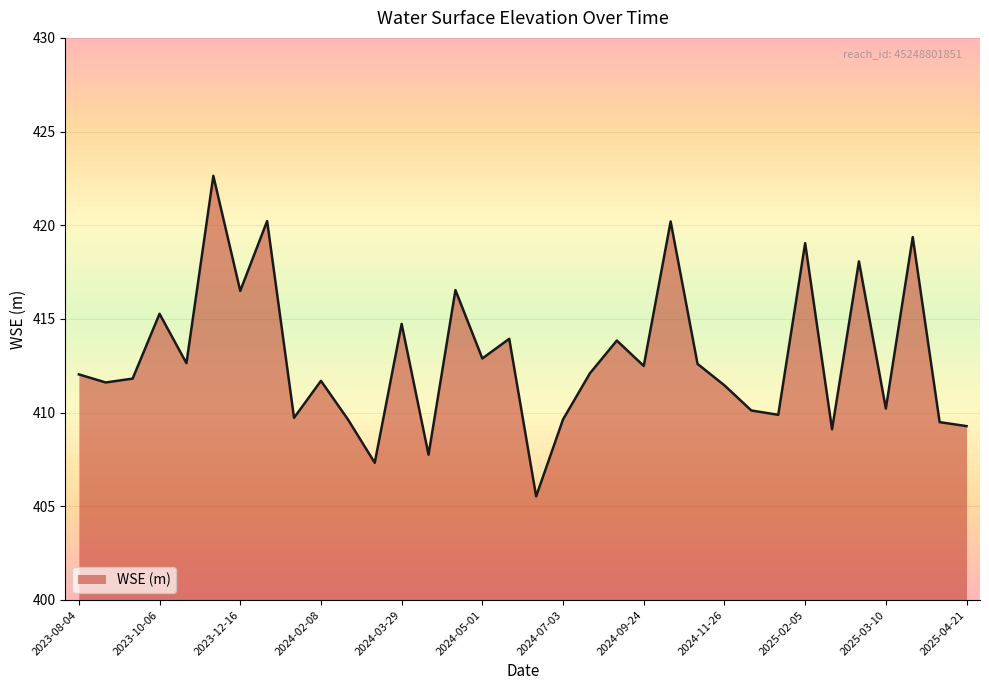

What is the difference between the second highest and minimum values?

14.7